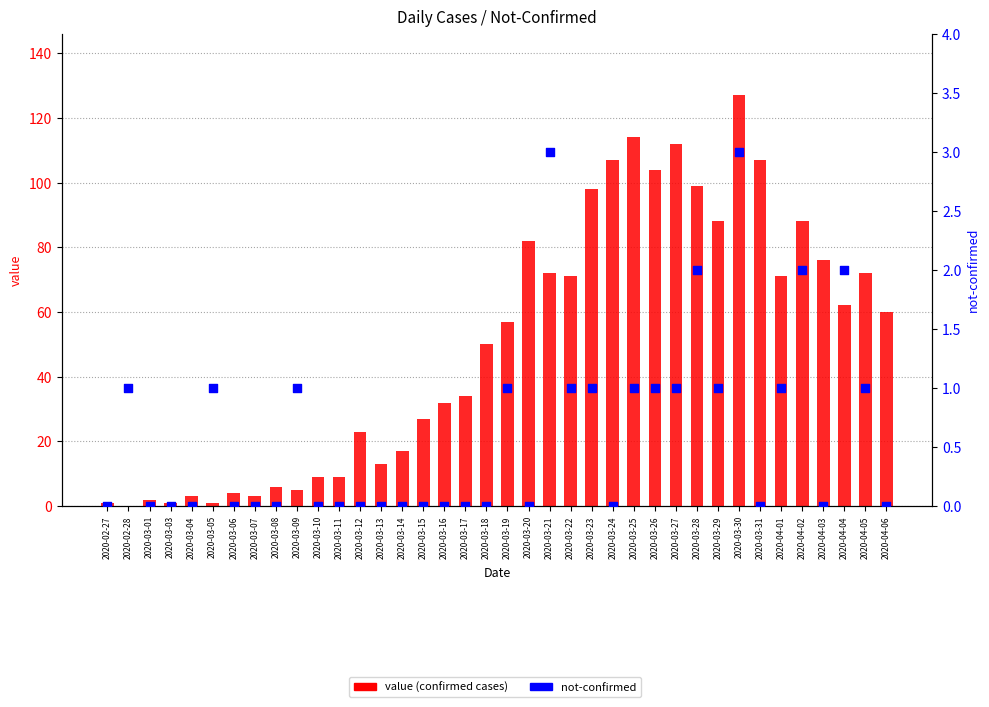

At how many categories does at least one series exceed 6?

28